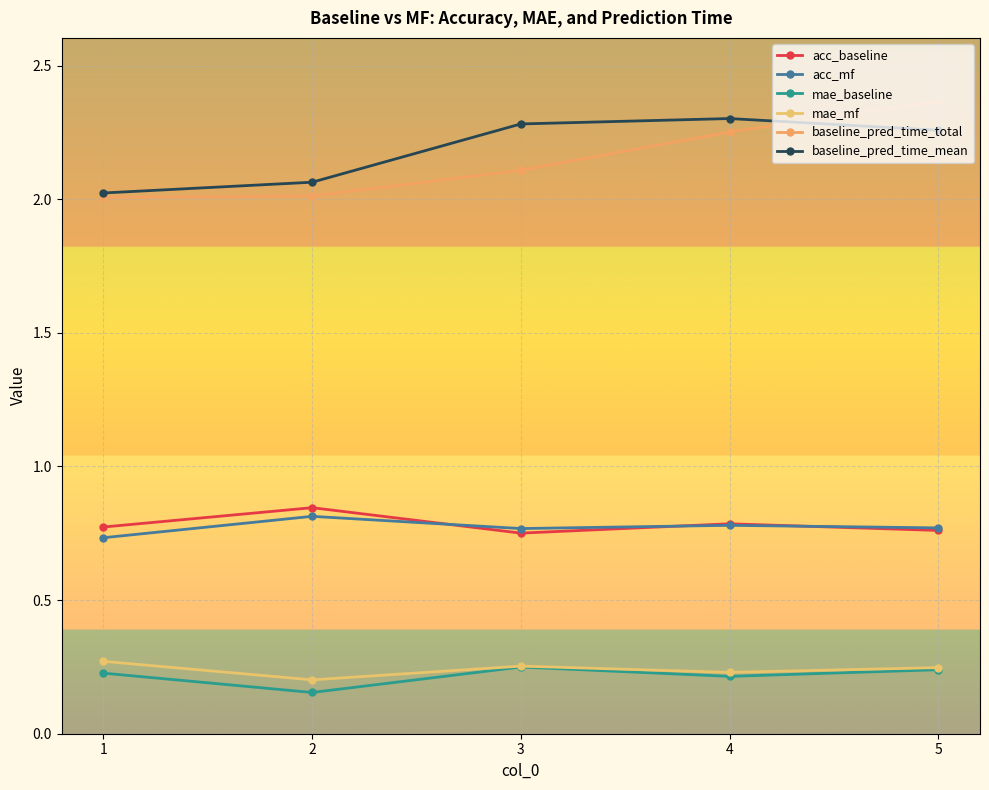

What is the sum of the acc_baseline values at 3 and 4?

1.5